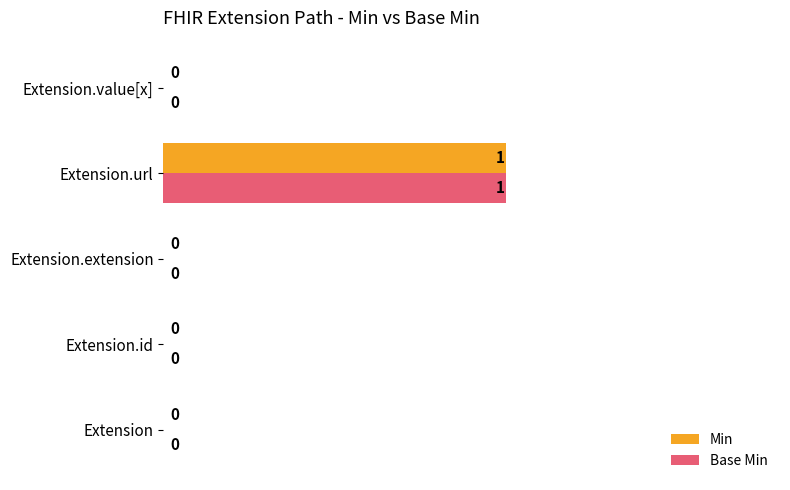

How many positive values does the Min series have?

1